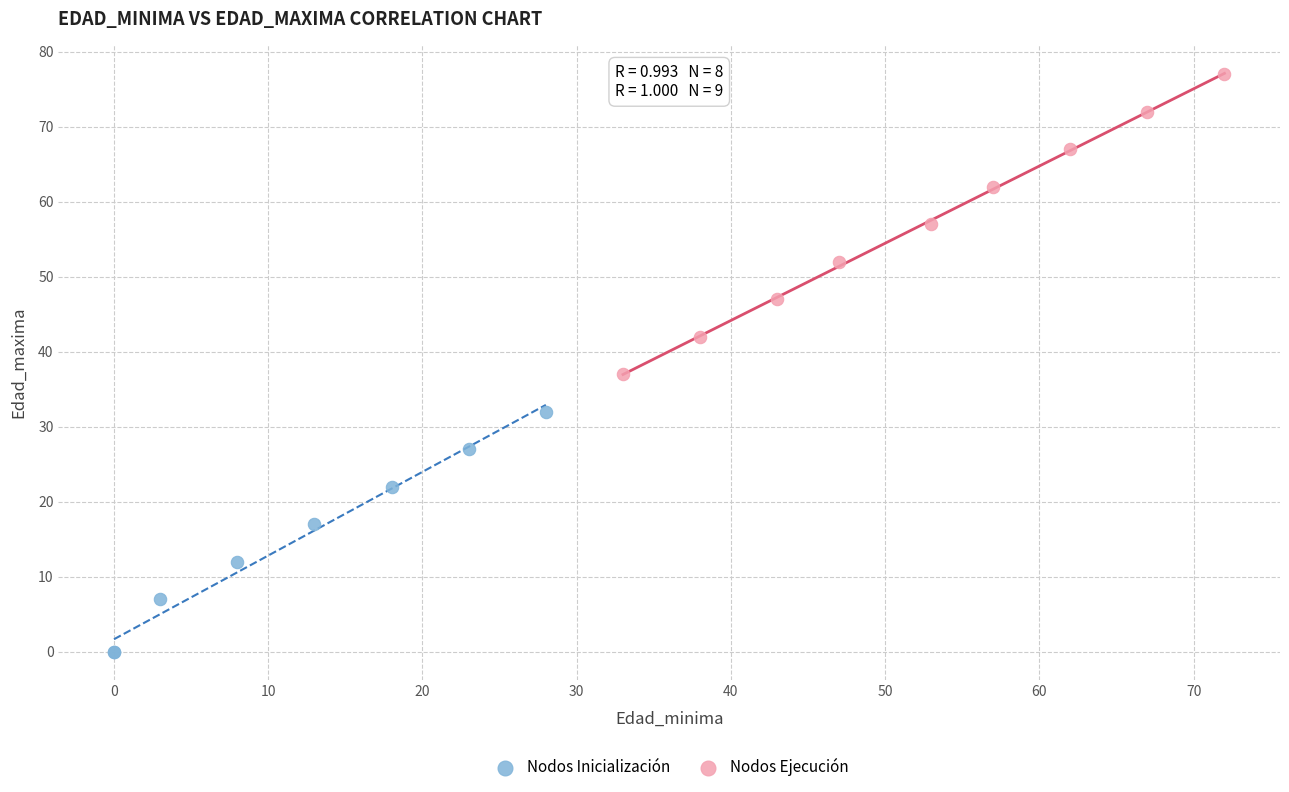

Which series reaches the minimum Y coordinate?

Nodos Inicialización